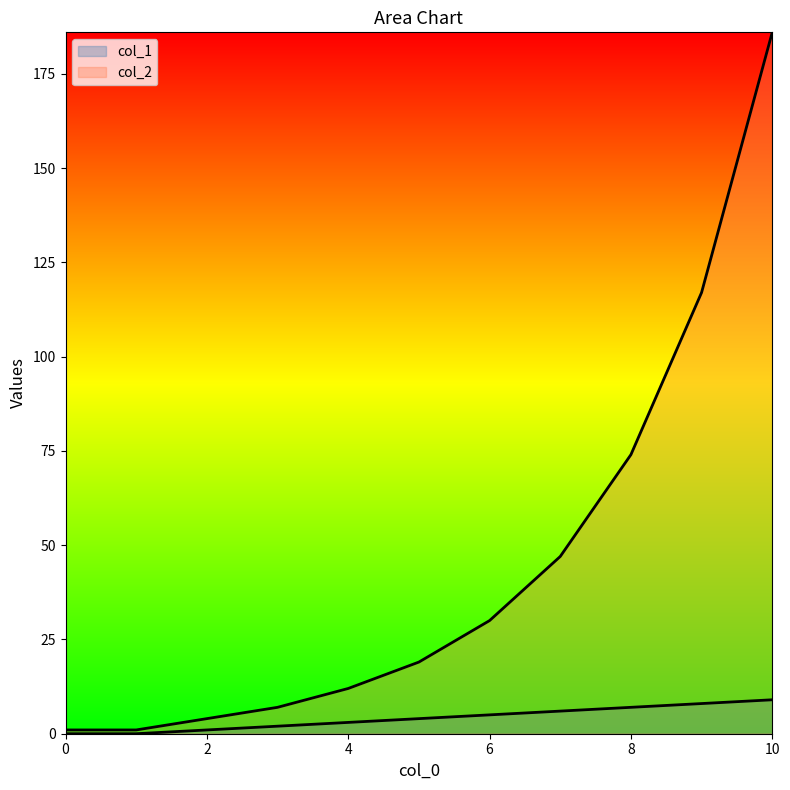

True or false: col_1 and col_2 cross at least once.

False